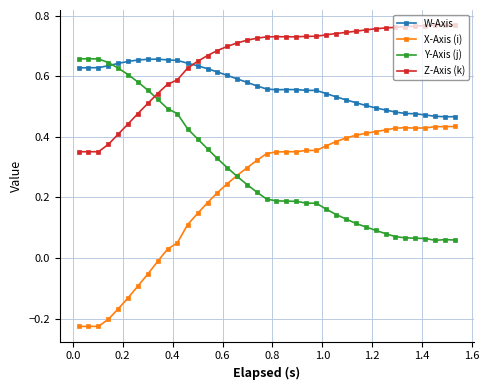

At how many categories does at least one series exceed 0?

39